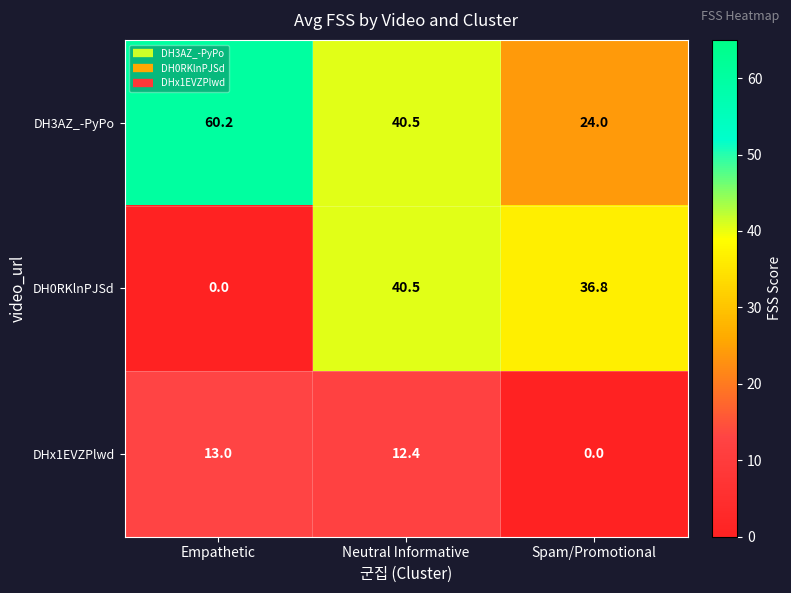

Reading right to left, transcribe all the data shown in this chart.

DH3AZ_-PyPo: 24.0	40.5	60.2
DH0RKlnPJSd: 36.8	40.5	0.0
DHx1EVZPlwd: 0.0	12.4	13.0